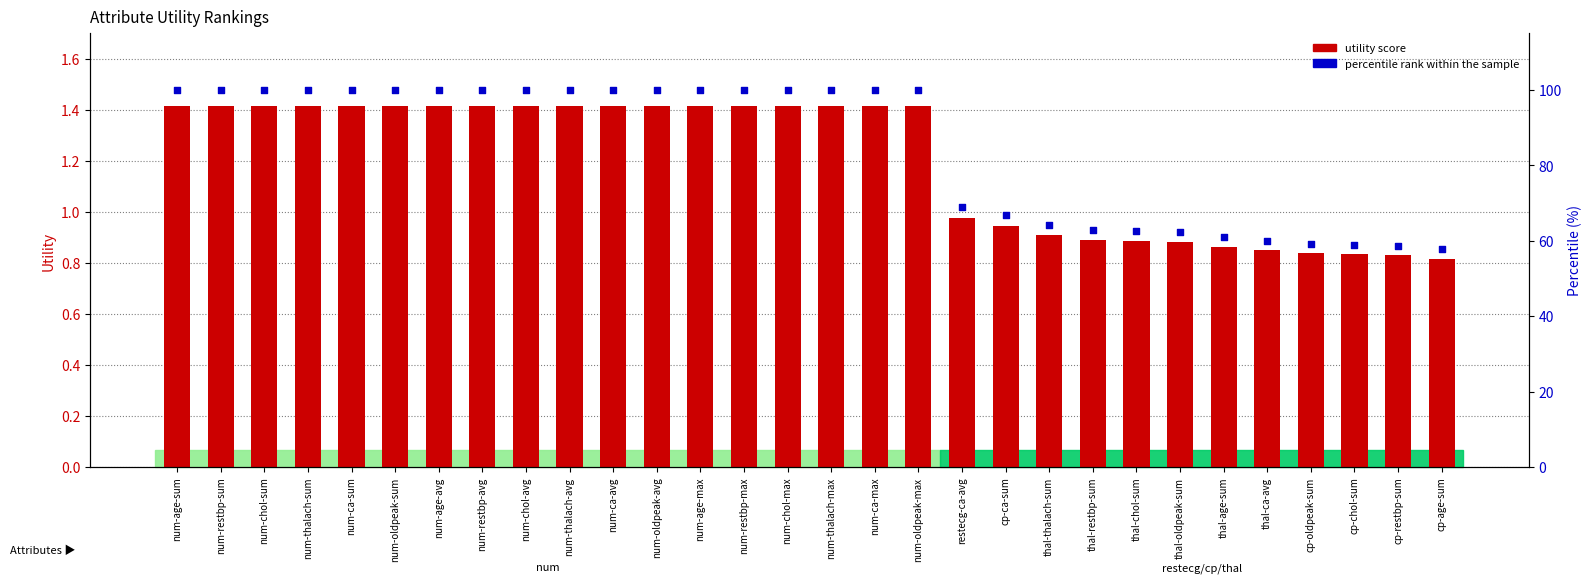

Which series reaches the maximum Y coordinate?

percentile rank within the sample